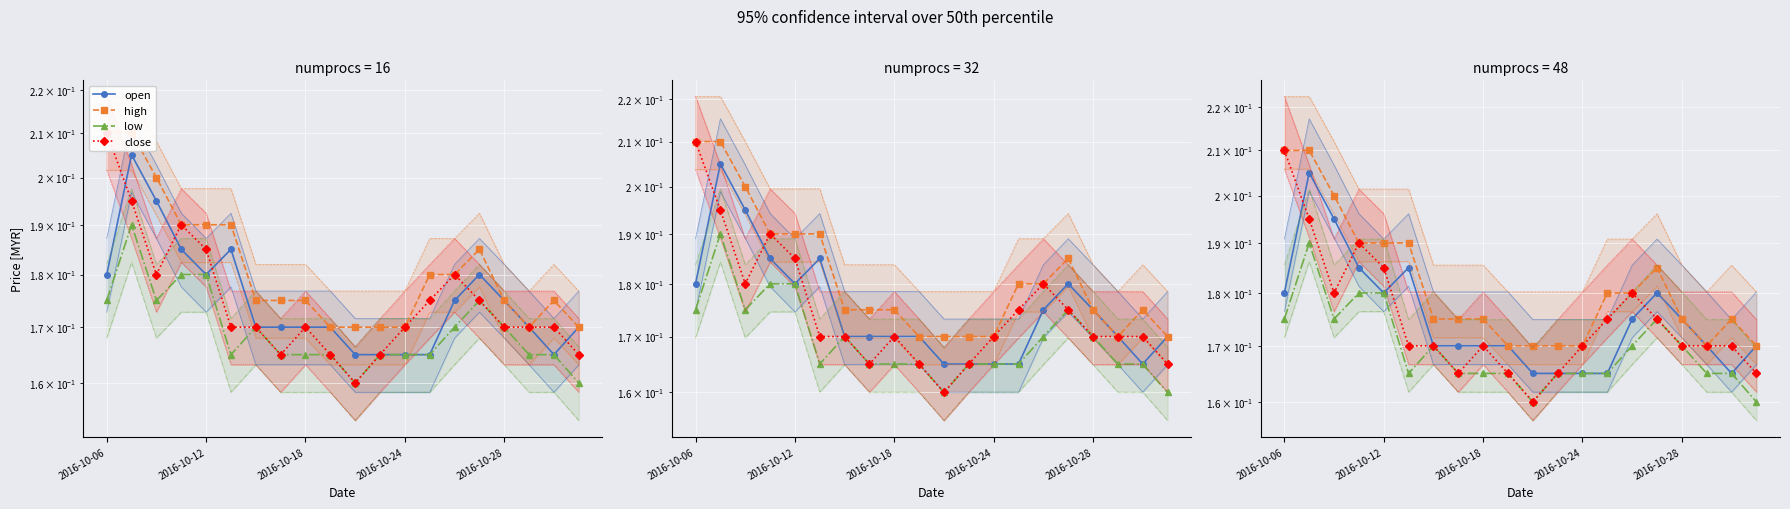

At how many categories does at least one series exceed 0?

20